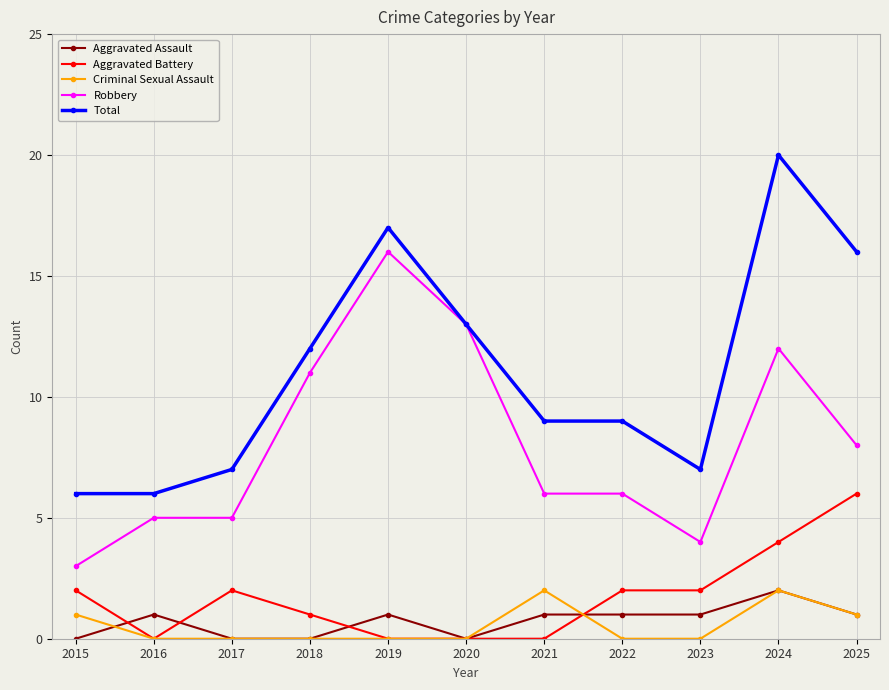

Is it true that Robbery equals 6 at 2021?

True